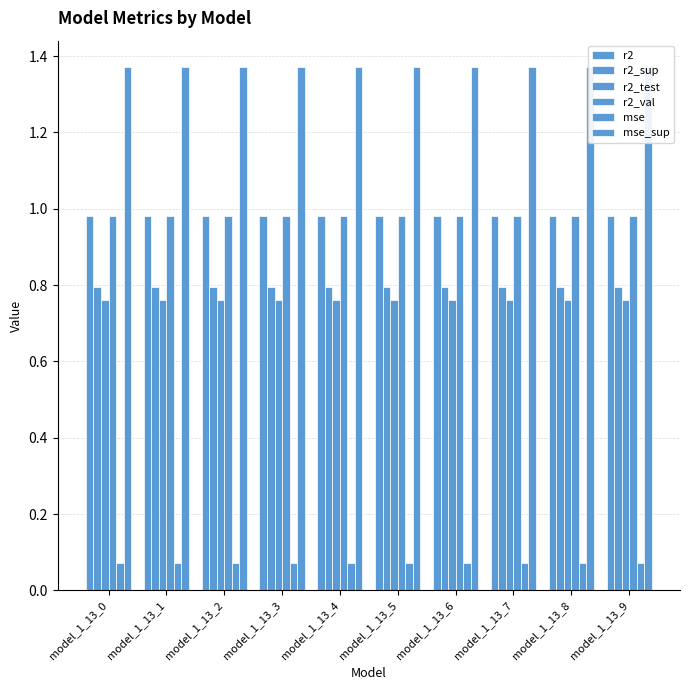

True or false: r2_test has a value of 0.8 at model_1_13_6.

True